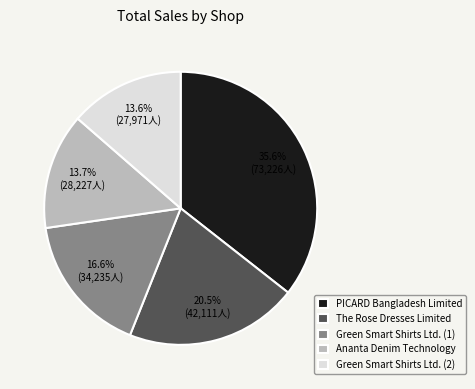

Which slice is the largest?

PICARD Bangladesh Limited